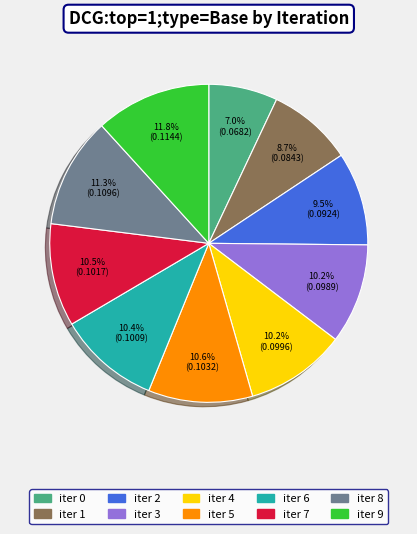

Is there a majority slice in this chart?

No